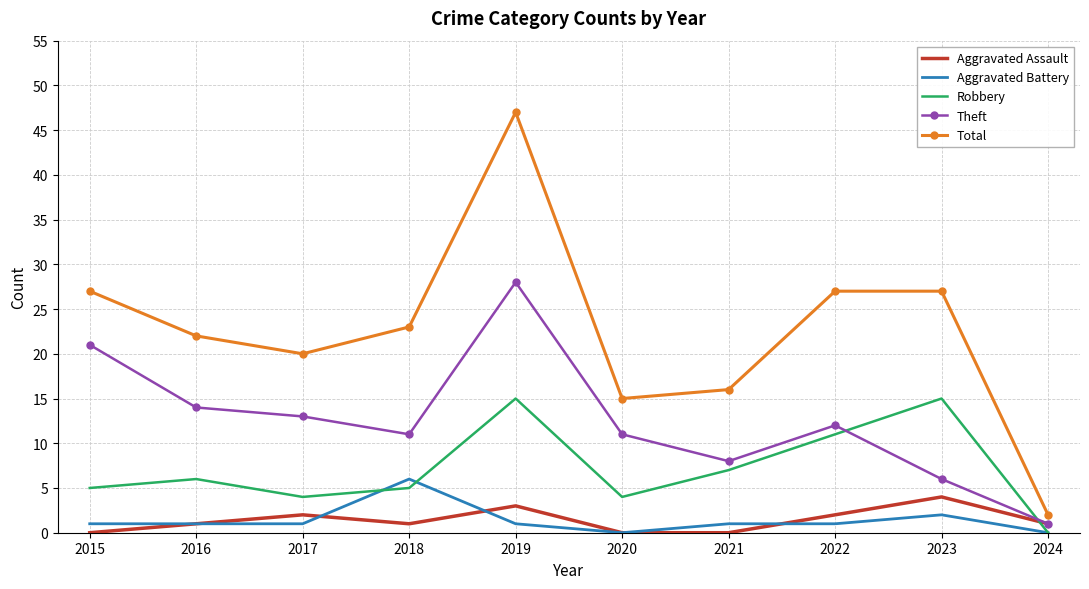

True or false: Robbery has a value of 15 at 2023.

True